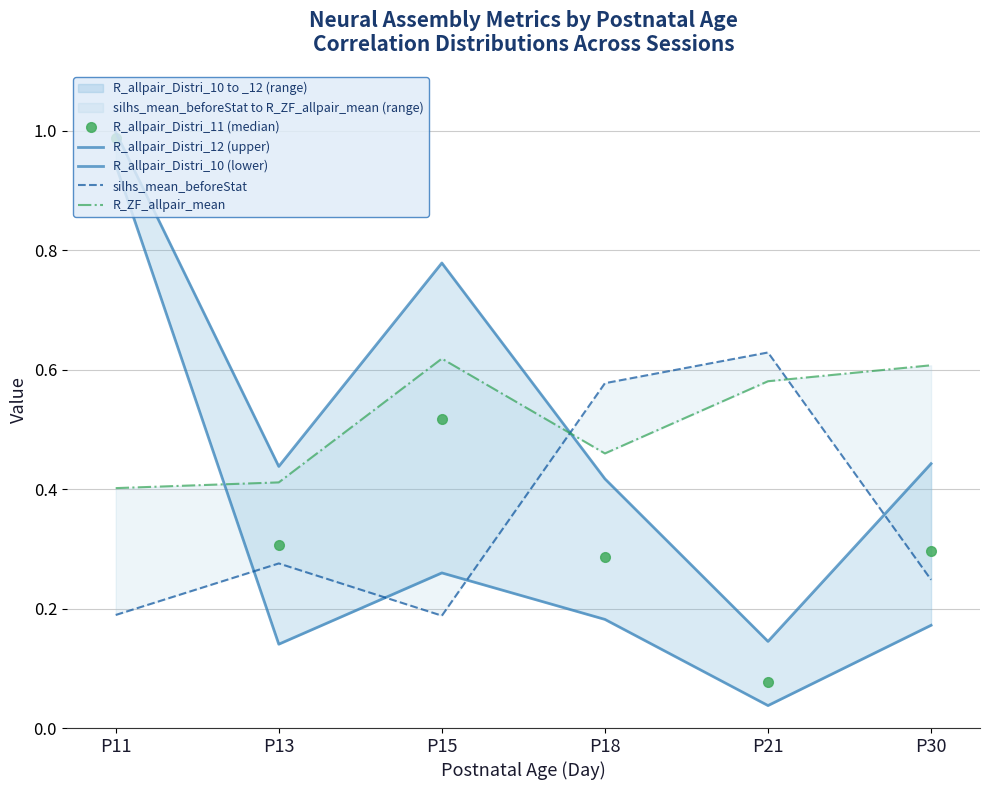

What is the highest value of the R_allpair_Distri_10 (lower) series?

0.9